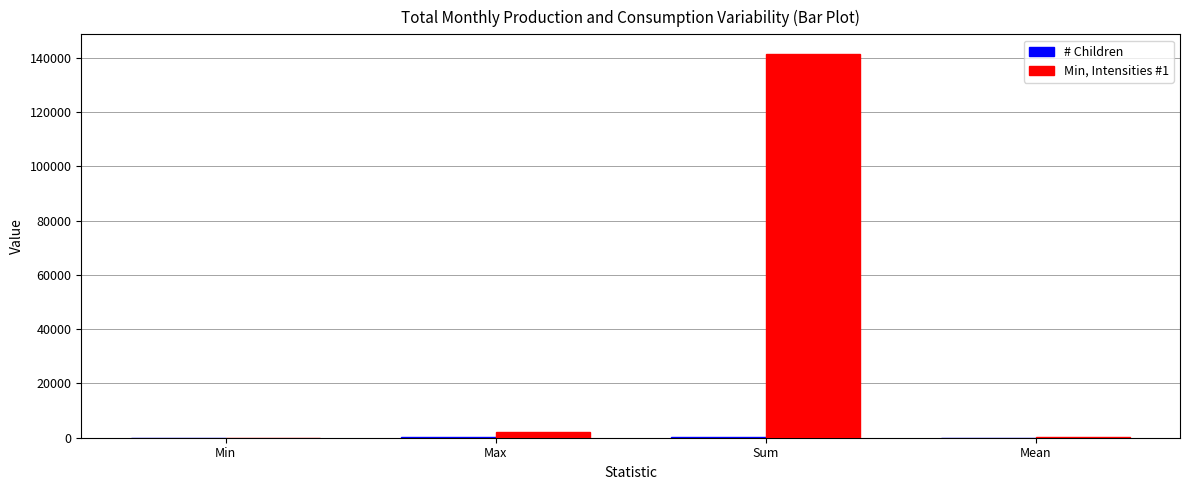

Count the number of categories in the chart.

4